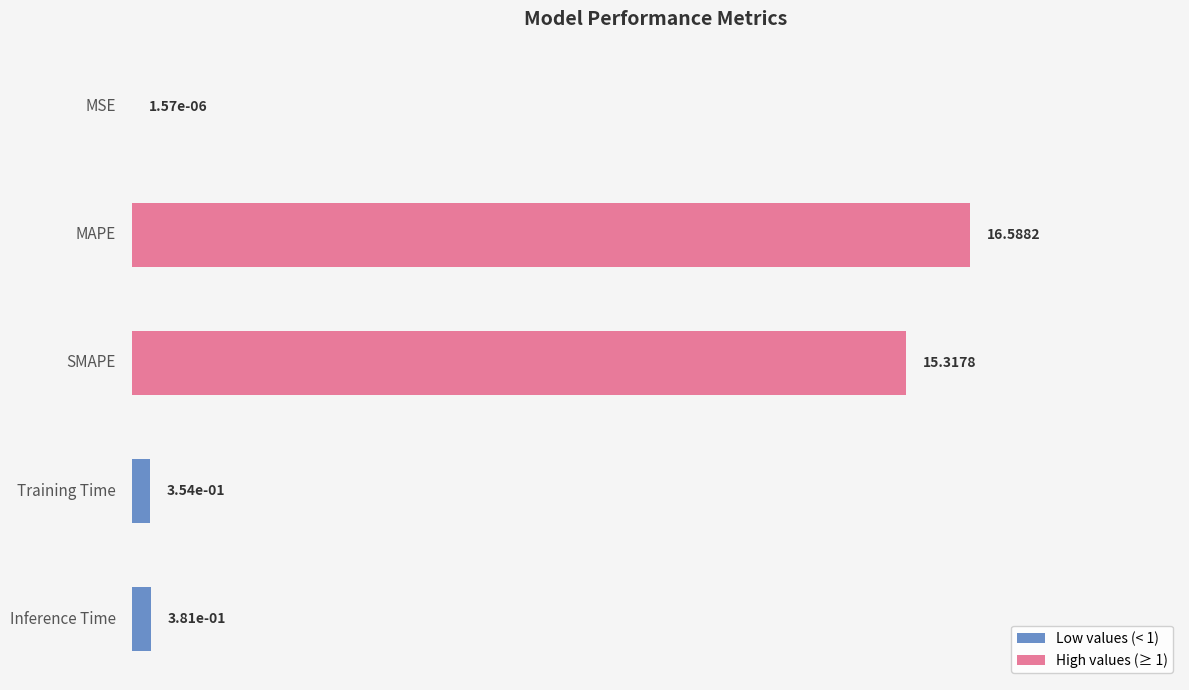

Which label corresponds to the largest value in the chart?

MAPE